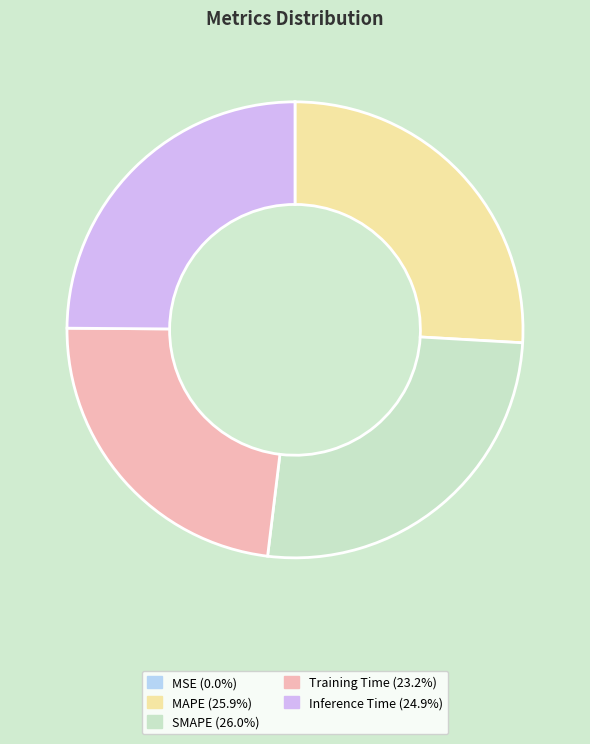

Between Inference Time and Training Time, which is larger?

Inference Time